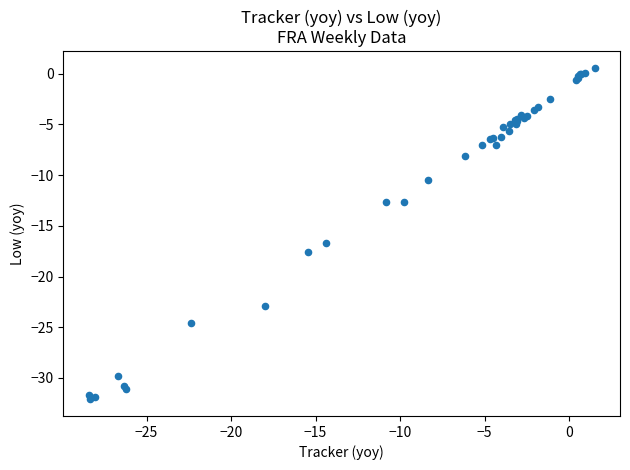

What Y value in the scatter plot is closest to -15?

-16.7